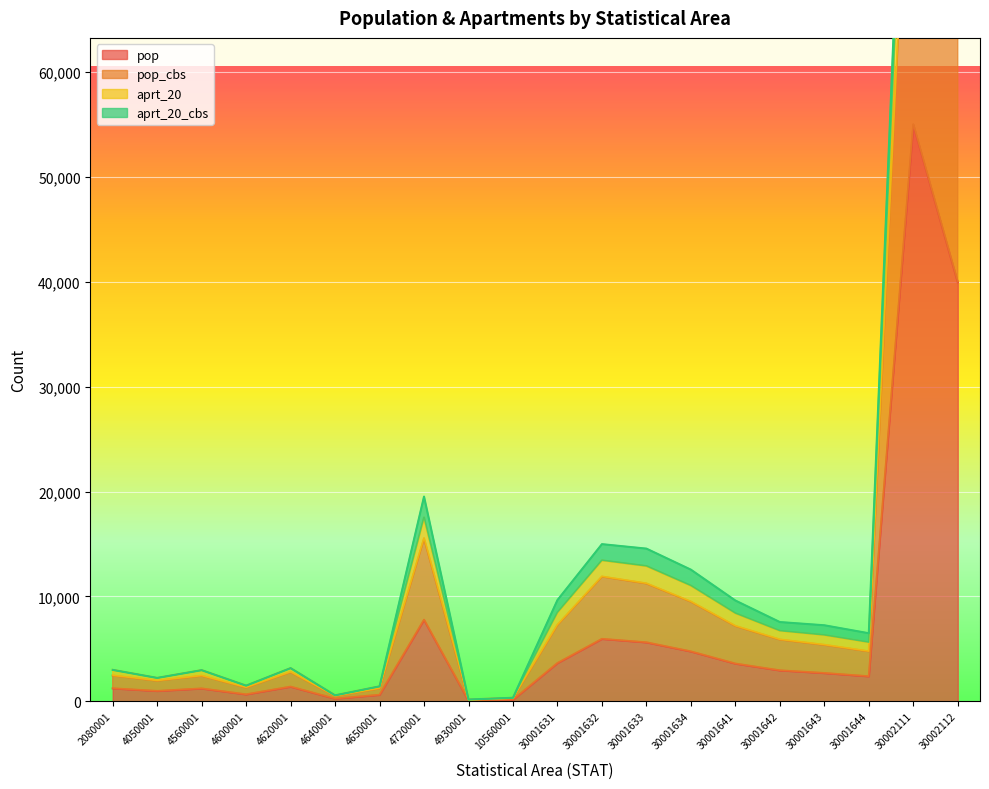

True or false: pop_cbs has a value of 12980 at 30001642.

False